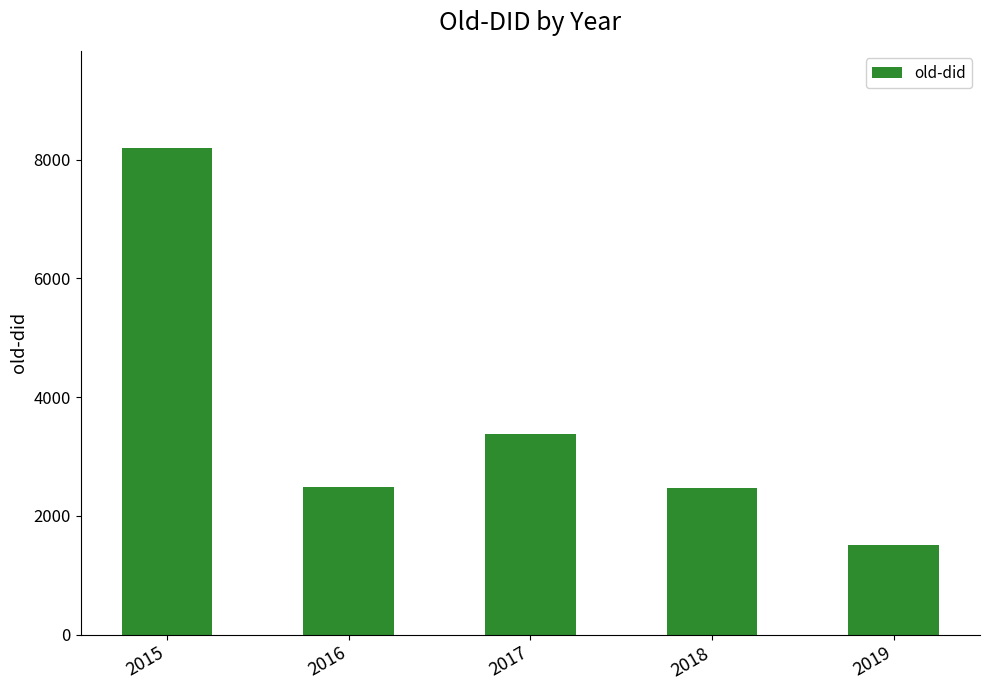

How many values are below 2491?

2